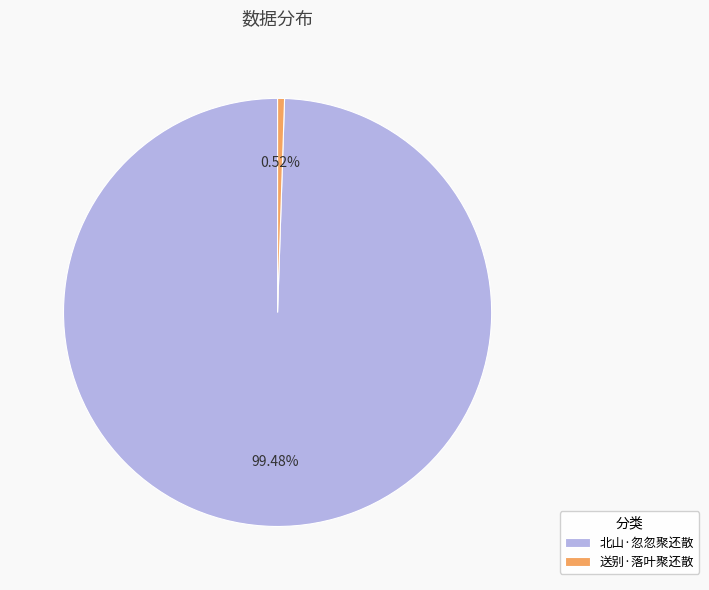

What is the ratio of the value at 北山·忽忽聚还散 to the value at 送别·落叶聚还散?

191.5